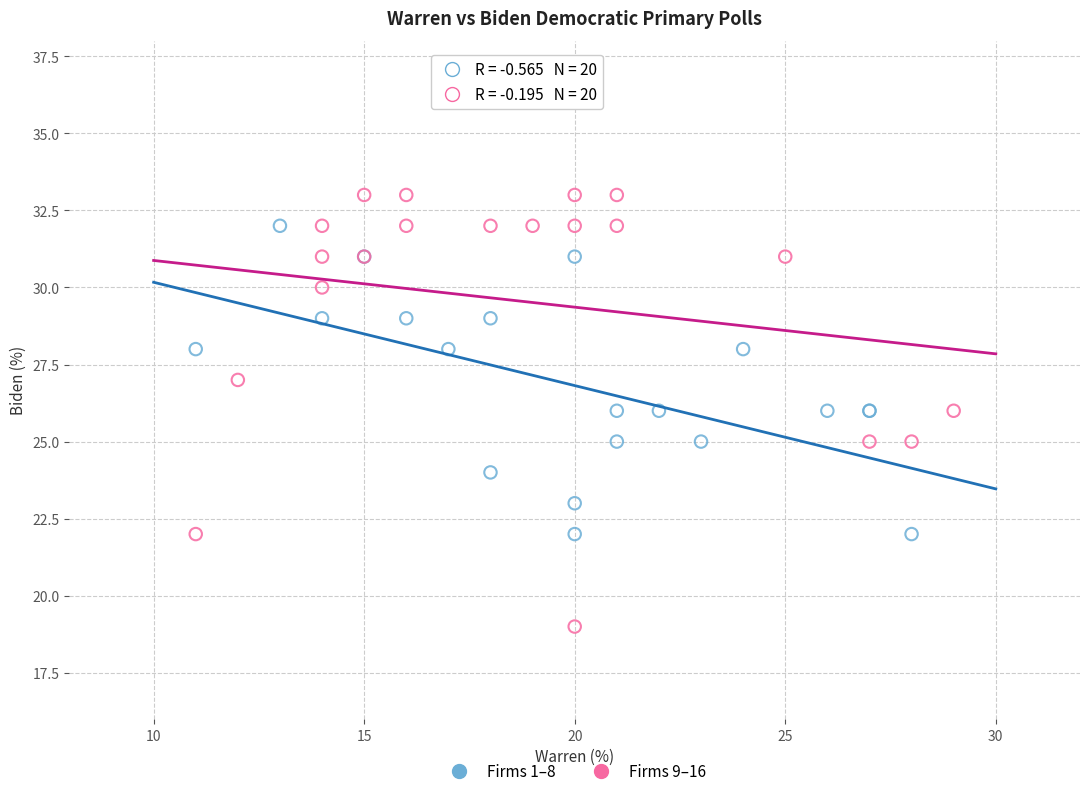

Which series contains the lowest Y value?

Firms 9–16